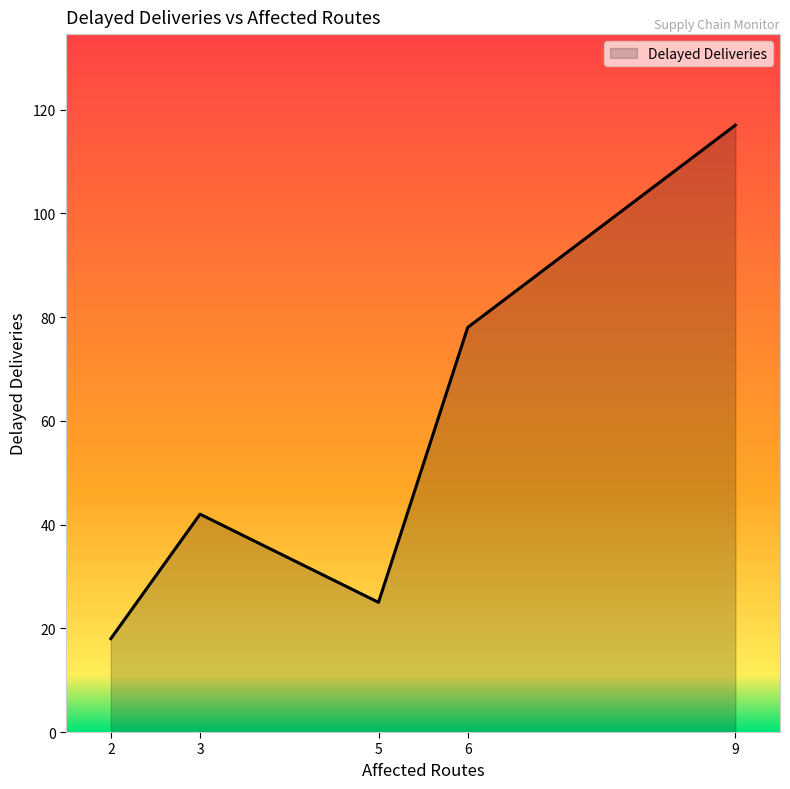

Rank the categories by value from highest to lowest.

9, 6, 3, 5, 2